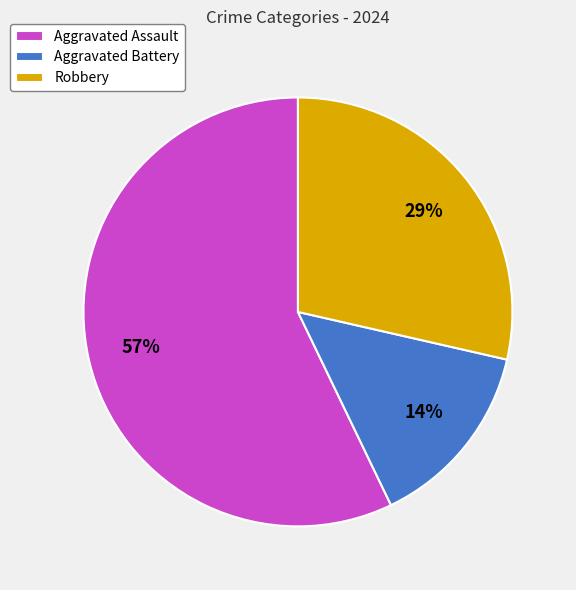

To the nearest percent, what portion does Aggravated Assault represent?

57%